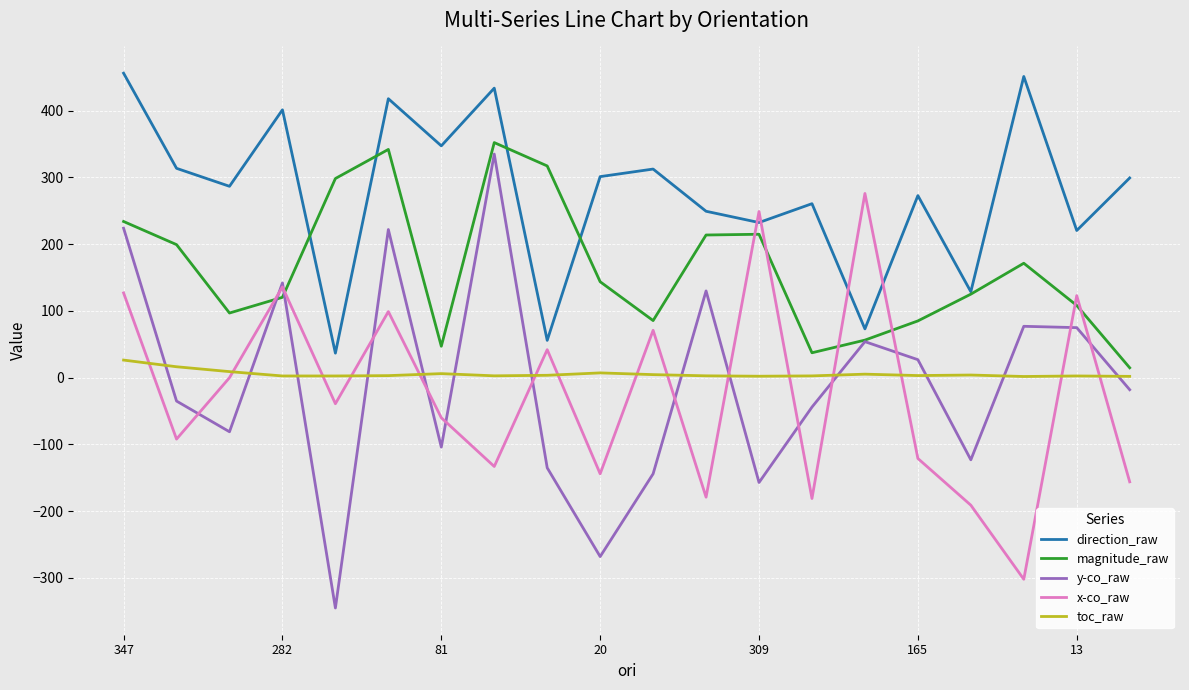

Does the chart display data point markers on the line(s)?

No